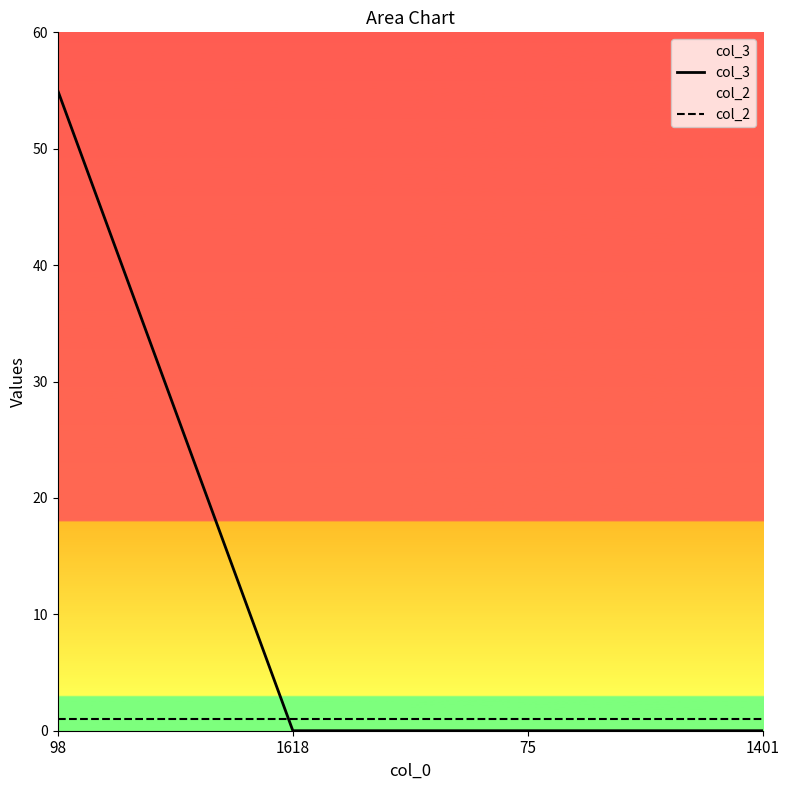

What is the difference between the maximum and minimum values in the col_3 series?

55